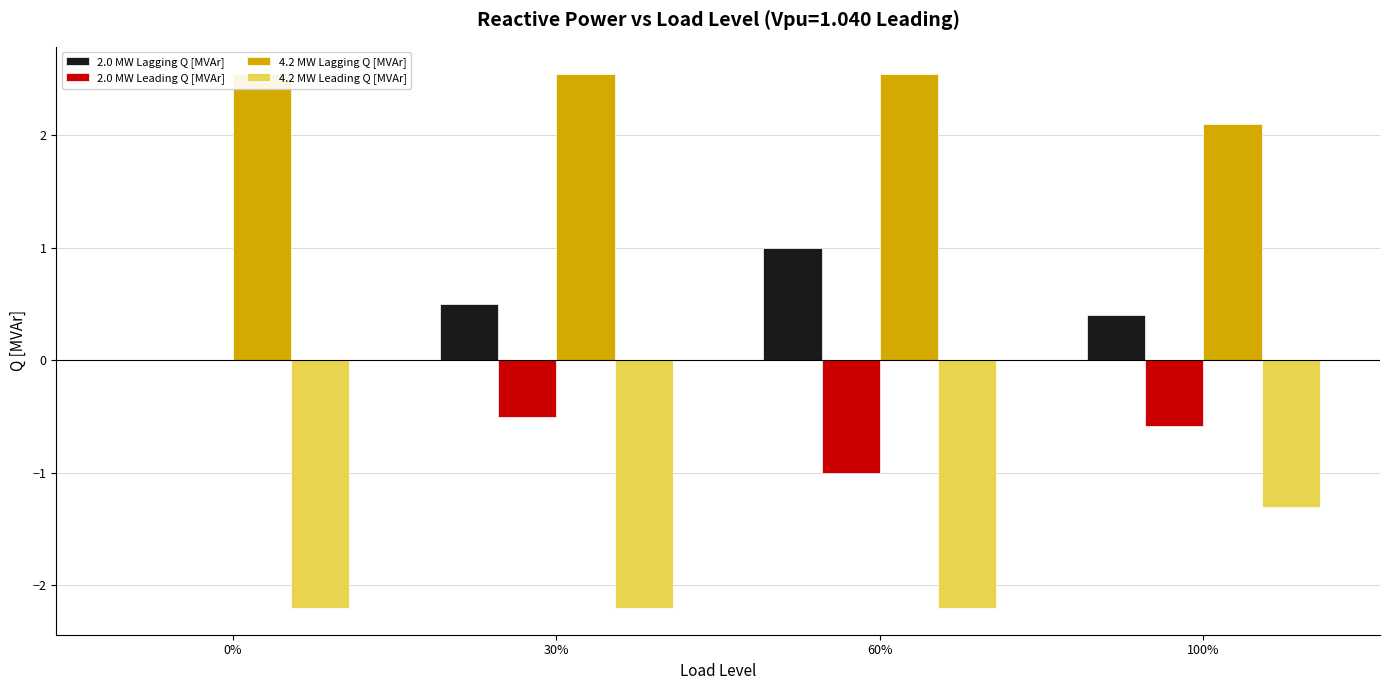

What is the difference between the highest and lowest values at 0%?

4.8